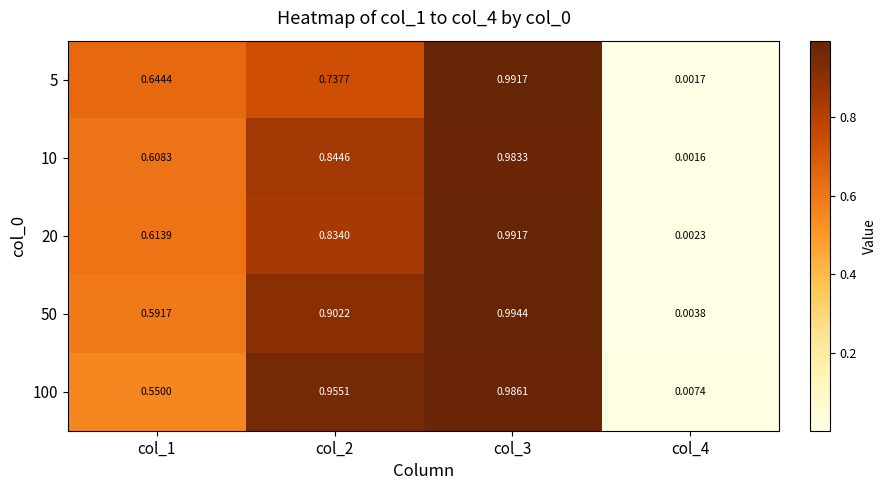

Which series has the largest total across all categories?

100